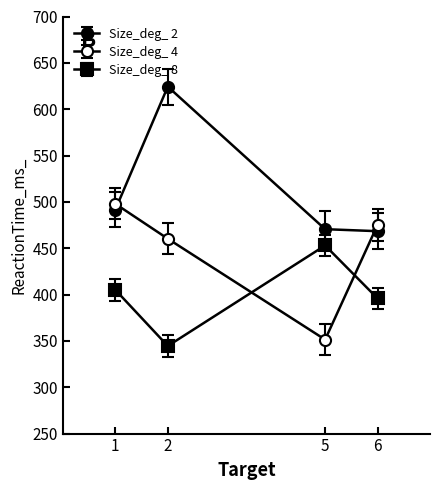

What is the value of the Size_deg_ 4 point at the 4th from the left?

475.1